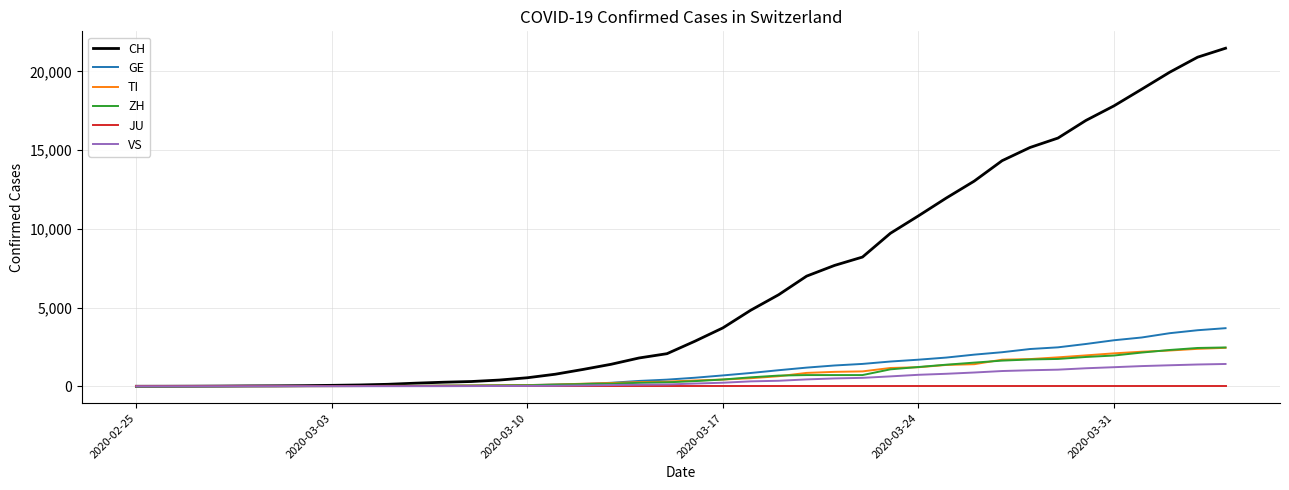

What is the greatest value displayed?

21473